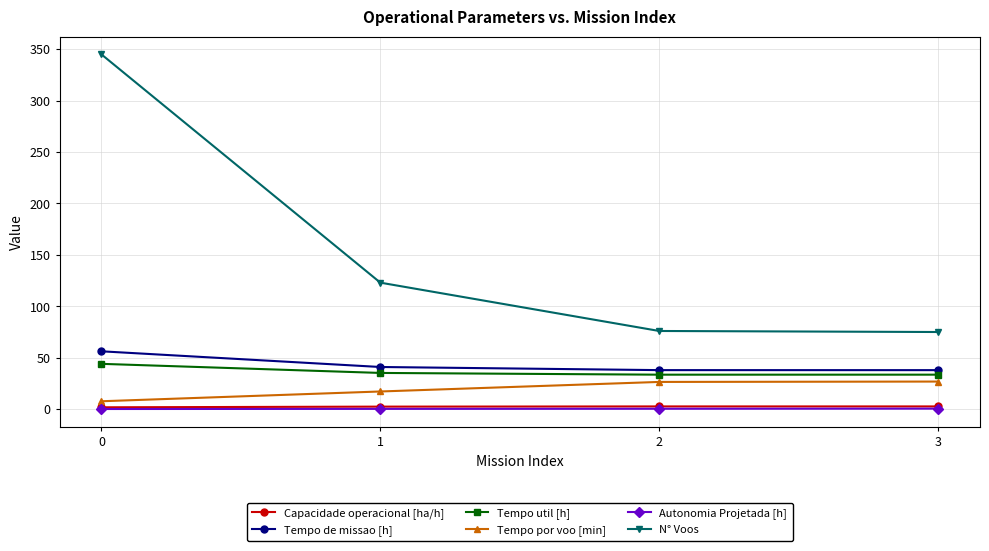

What is the sum of the Tempo por voo [min] values at 1 and 3?

44.0